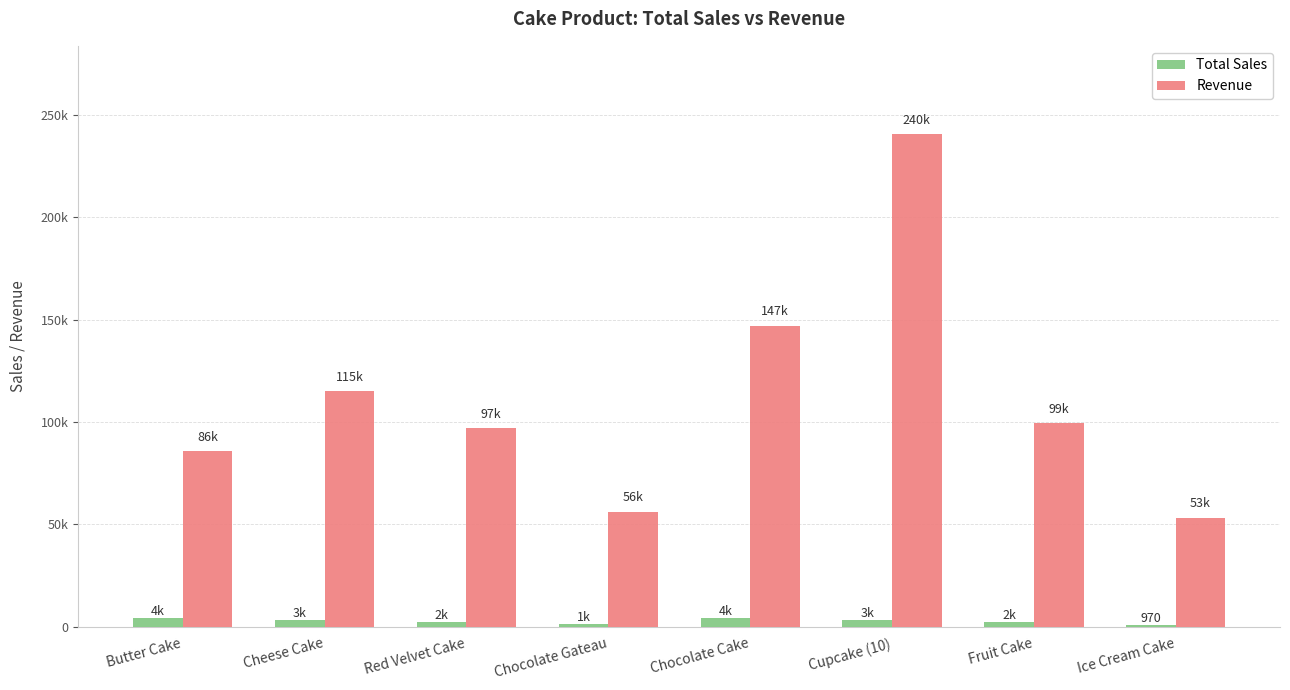

At which label is Total Sales closest to 2627?

Fruit Cake